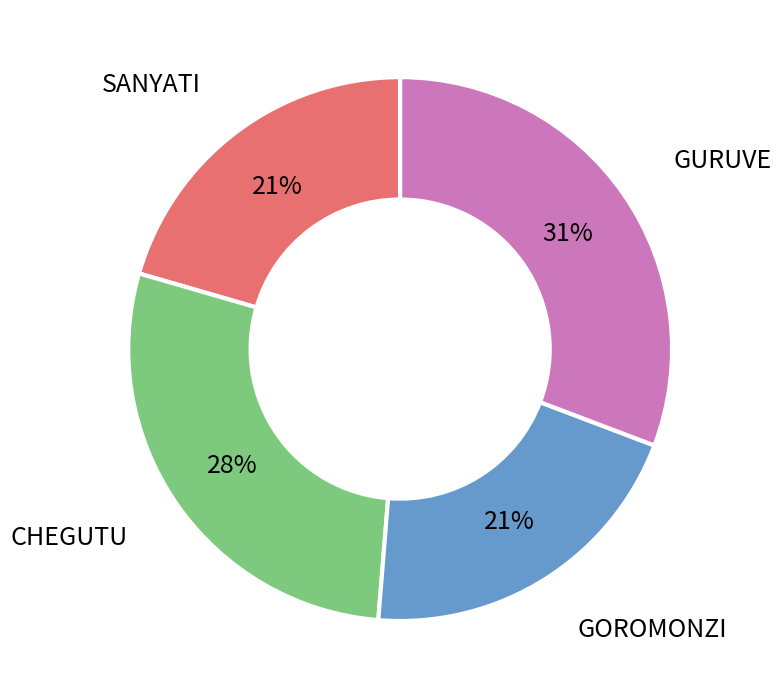

To the nearest percent, what is the average slice percentage?

25%